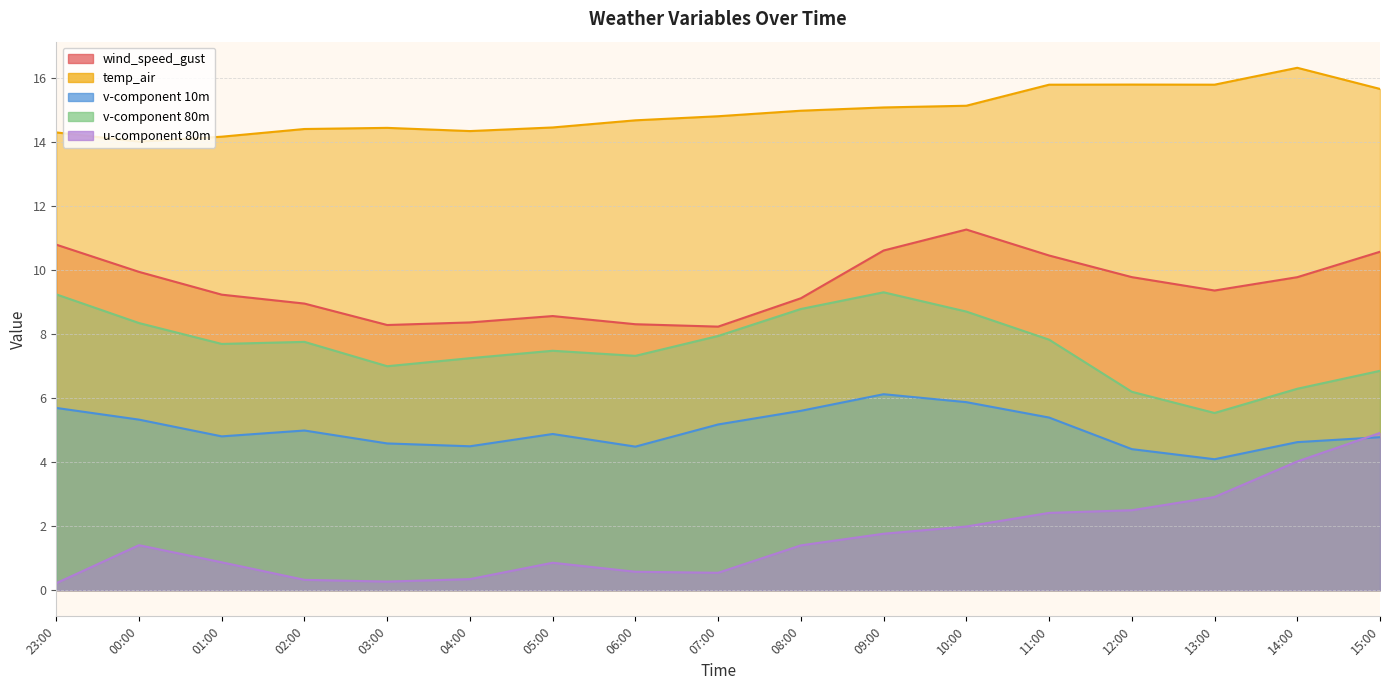

At which category does wind_speed_gust reach its first local peak?

05:00